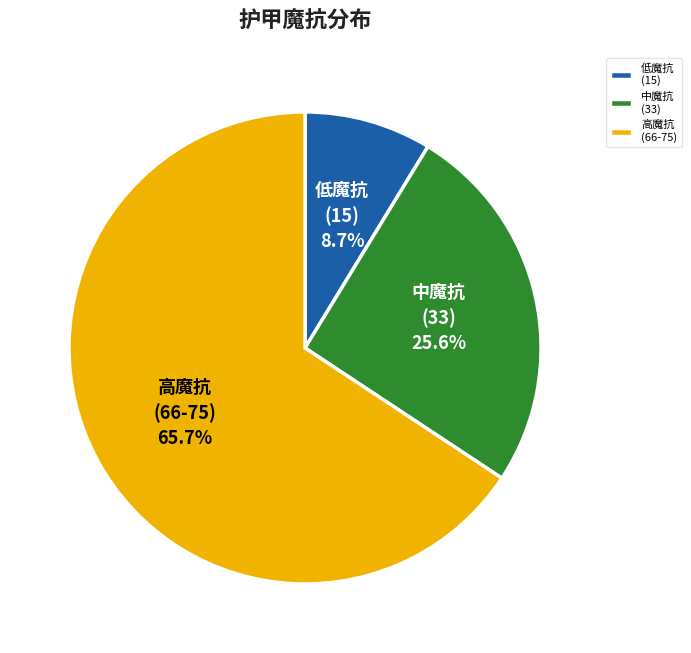

What is the ratio of the value at 低魔抗 (15) to the value at 中魔抗 (33)?

0.3